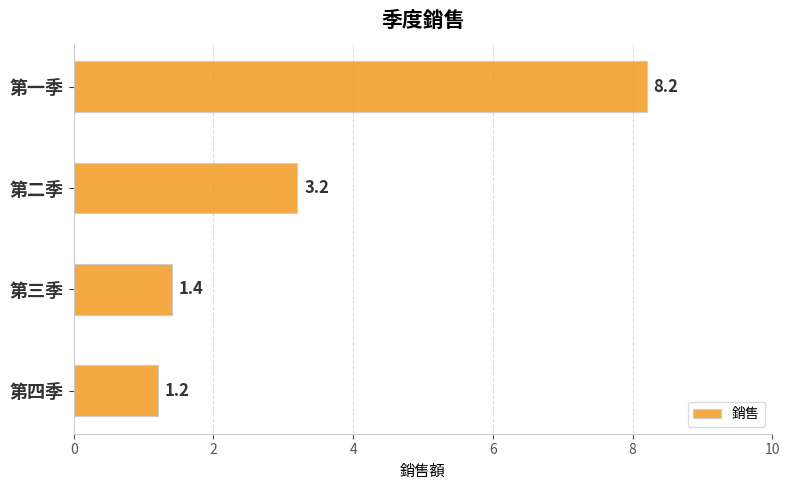

Is it true that the value at 第三季 is 1.4?

True